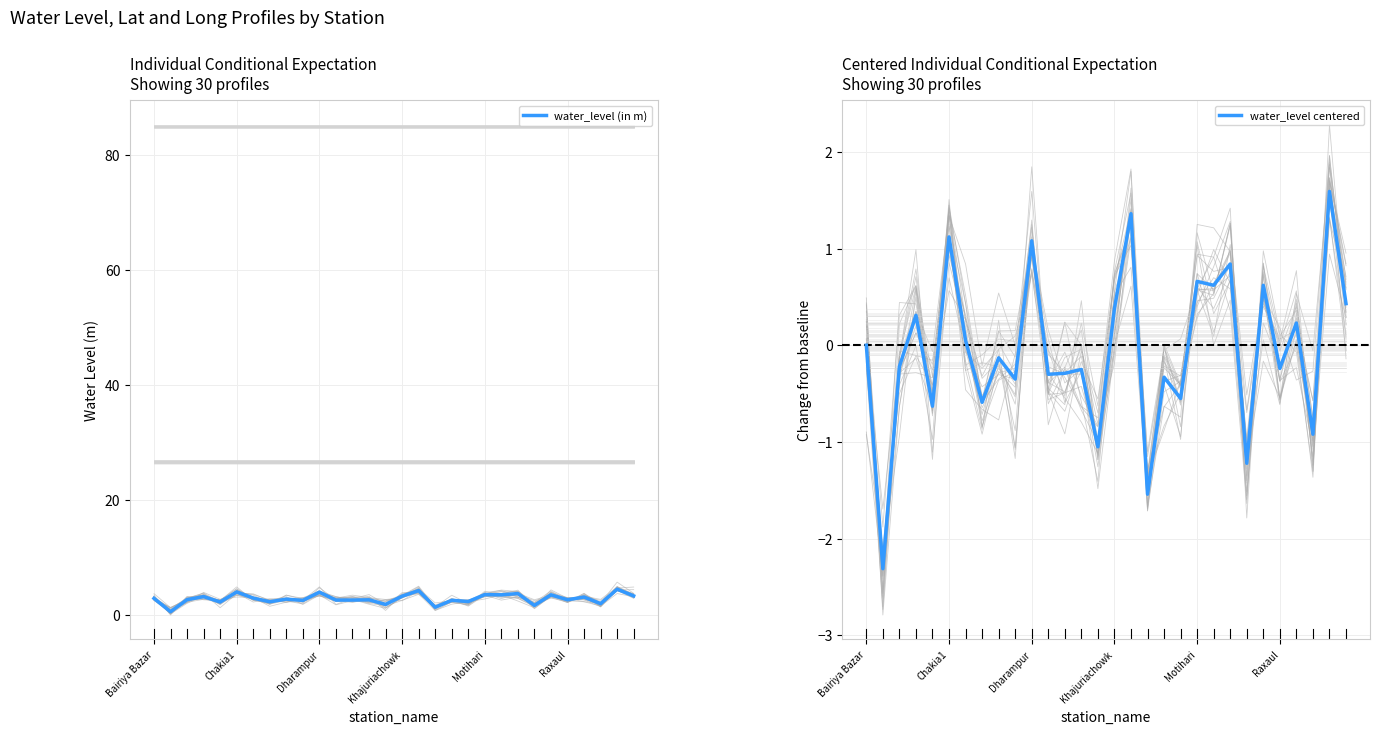

True or false: water_level (in m) has more than 1 interior local peaks.

True